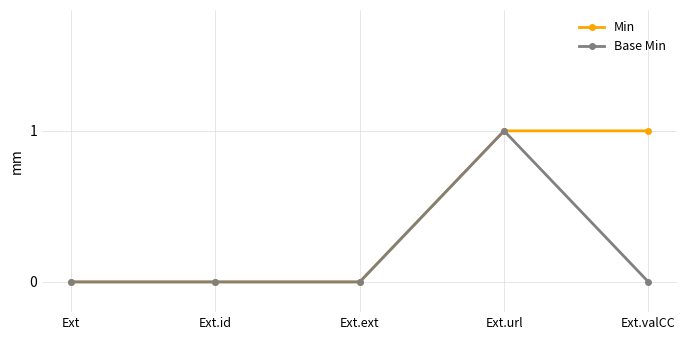

Reading left to right, transcribe all the data shown in this chart.

Min: Ext=0	Ext.id=0	Ext.ext=0	Ext.url=1	Ext.valCC=1
Base Min: Ext=0	Ext.id=0	Ext.ext=0	Ext.url=1	Ext.valCC=0